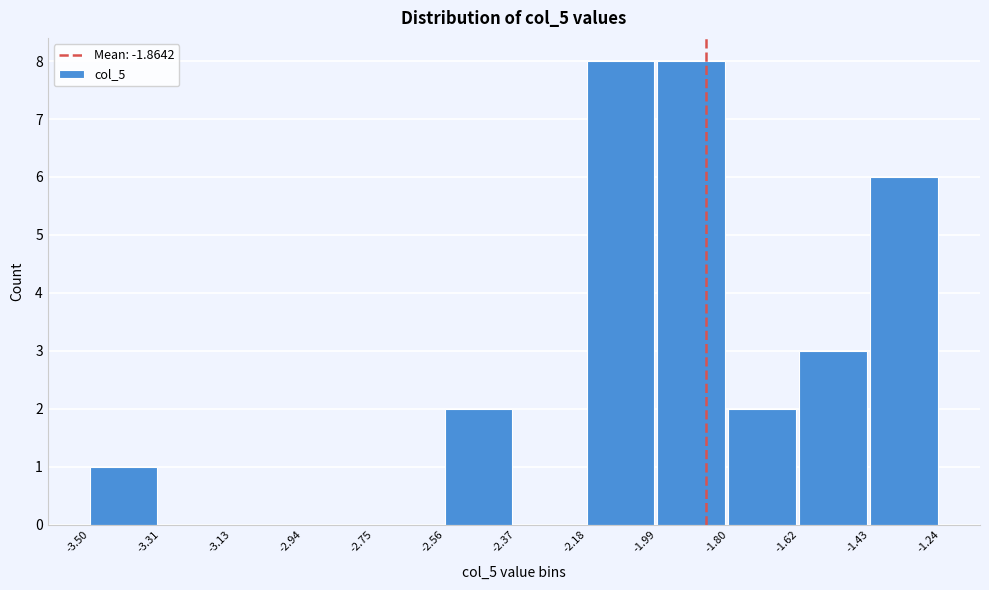

Reading left to right, transcribe this chart: for each bar, give the range it covers on the x-axis and its height. The values are not printed on the chart, so give them approximately, as read against the axis.

-3.50 to -3.31: 1
-3.31 to -3.13: 0
-3.13 to -2.94: 0
-2.94 to -2.75: 0
-2.75 to -2.56: 0
-2.56 to -2.37: 2
-2.37 to -2.18: 0
-2.18 to -1.99: 8
-1.99 to -1.80: 8
-1.80 to -1.62: 2
-1.62 to -1.43: 3
-1.43 to -1.24: 6